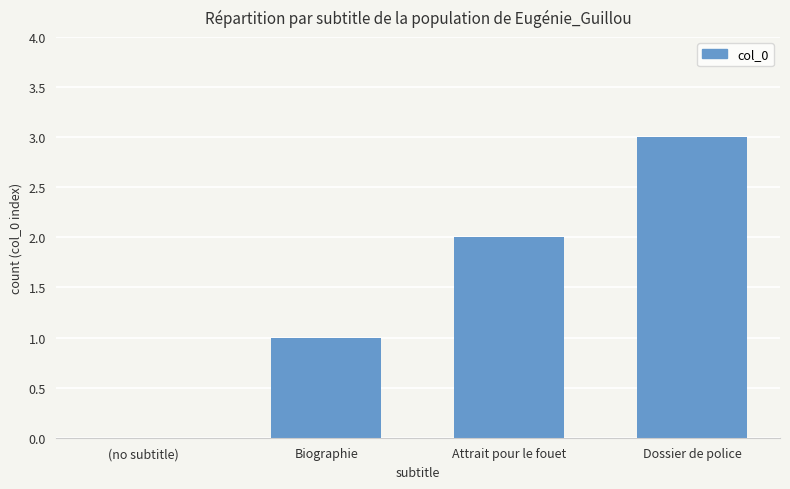

Count the number of data series in this chart.

1